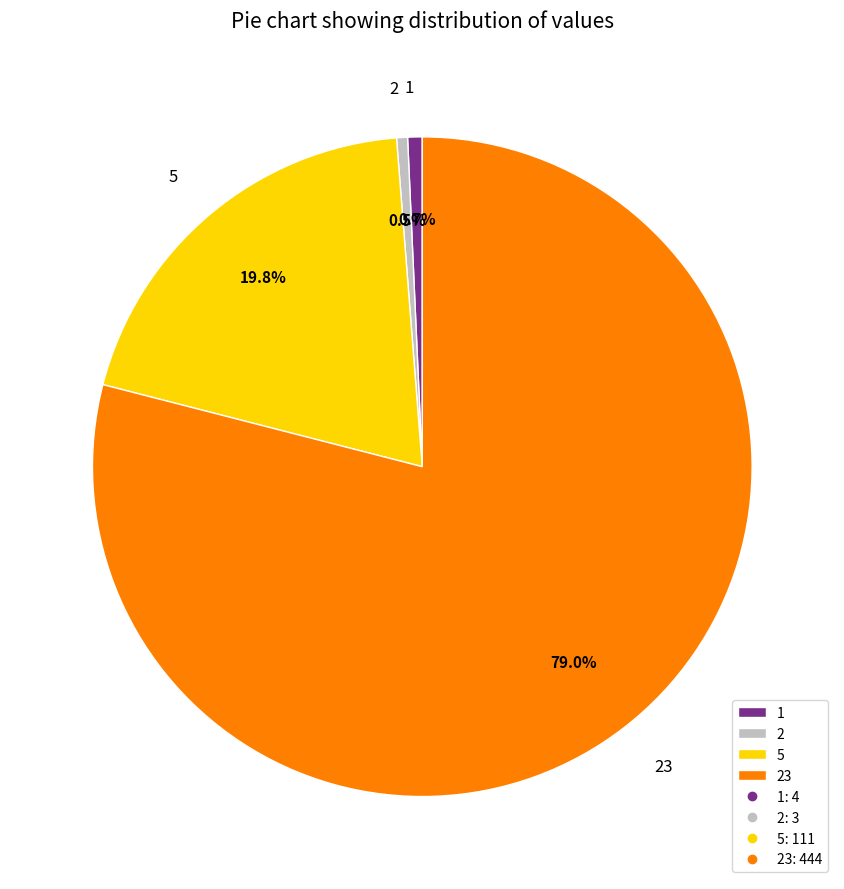

Which has a higher value, 23 or 1?

23